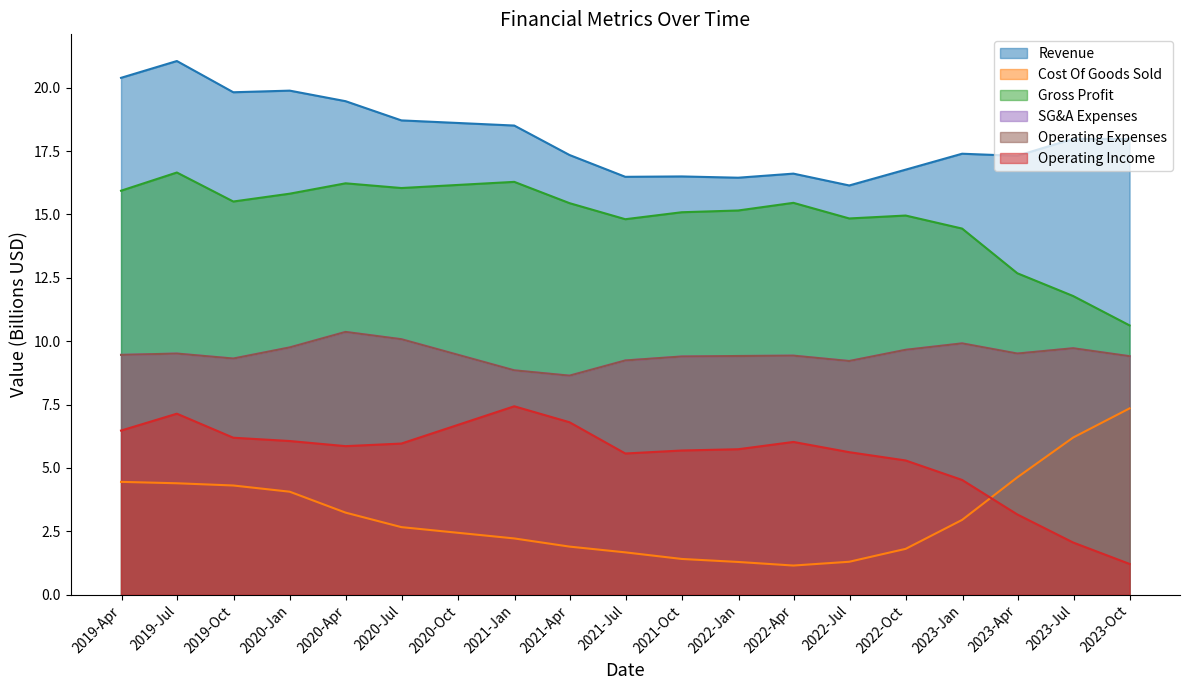

What is the label of the 8th point from the right?

2021-12-31